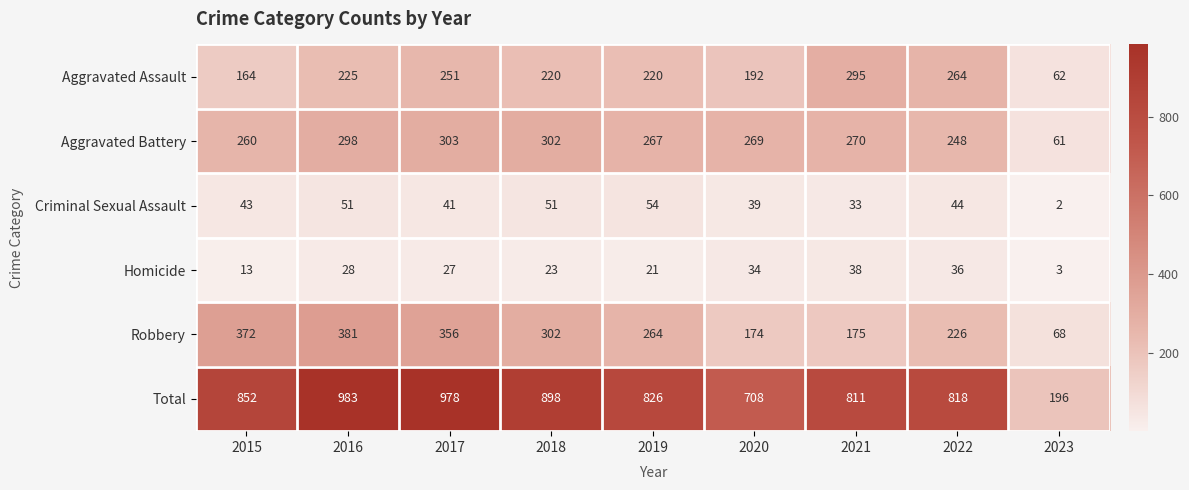

At 2017, list the series in order from smallest to largest.

Homicide, Criminal Sexual Assault, Aggravated Assault, Aggravated Battery, Robbery, Total